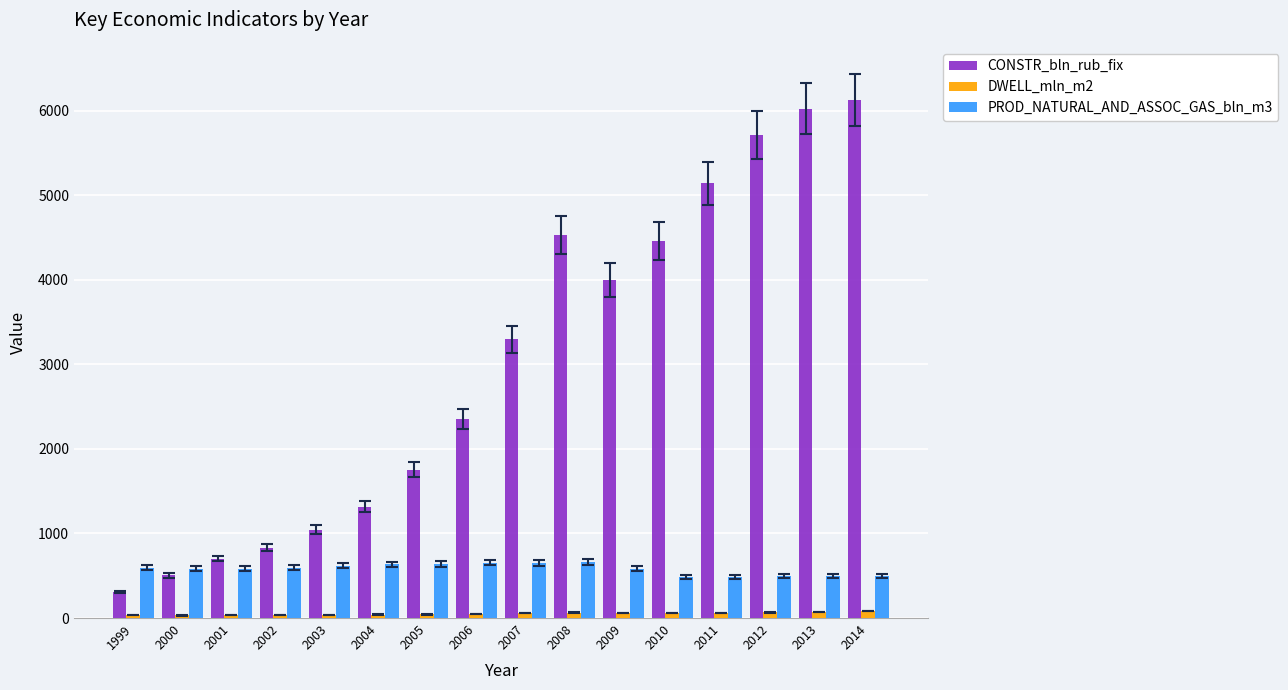

At how many categories does at least one series exceed 934?

12